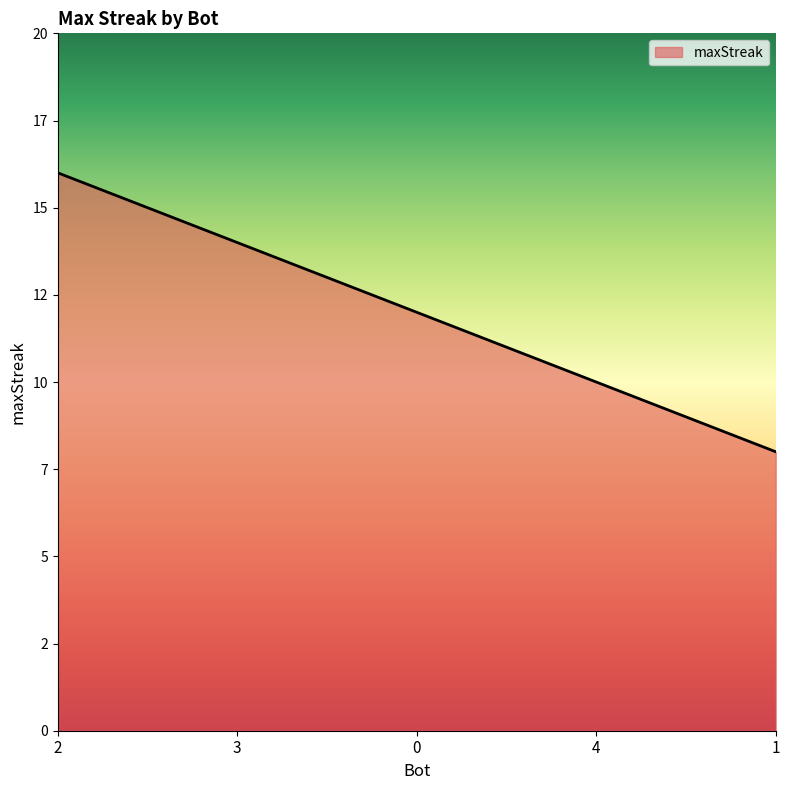

Does the chart have visible grid lines?

No